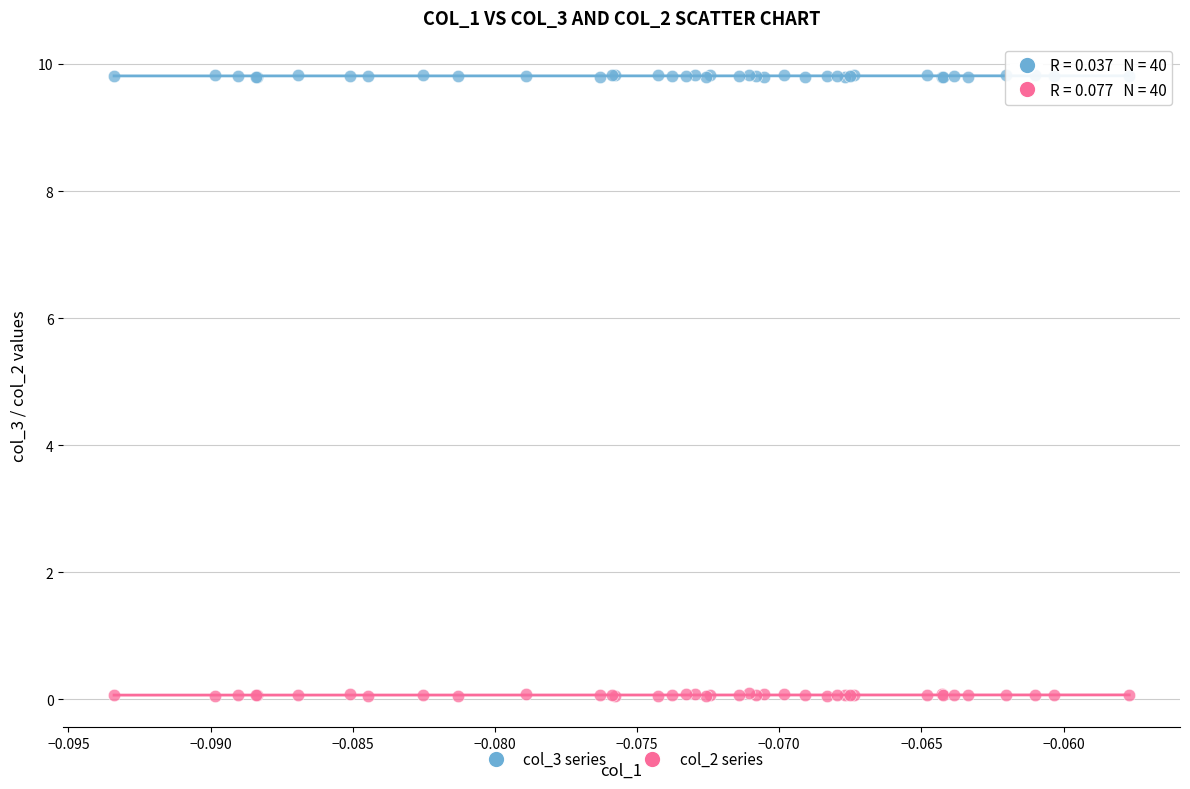

Which series reaches the minimum Y coordinate?

col_2 series